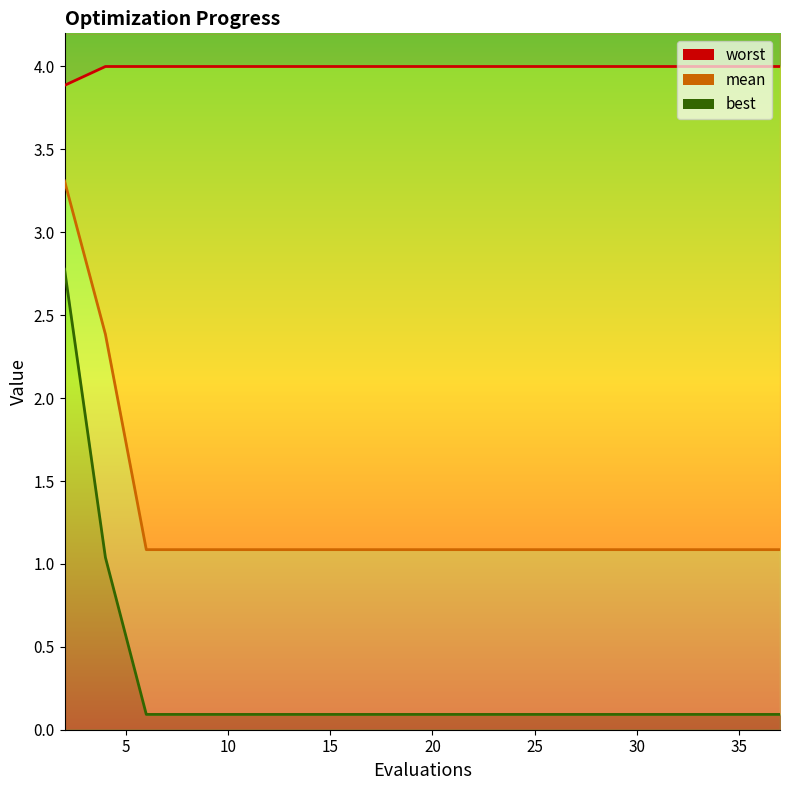

True or false: worst_line has more than 0 interior local peaks.

False